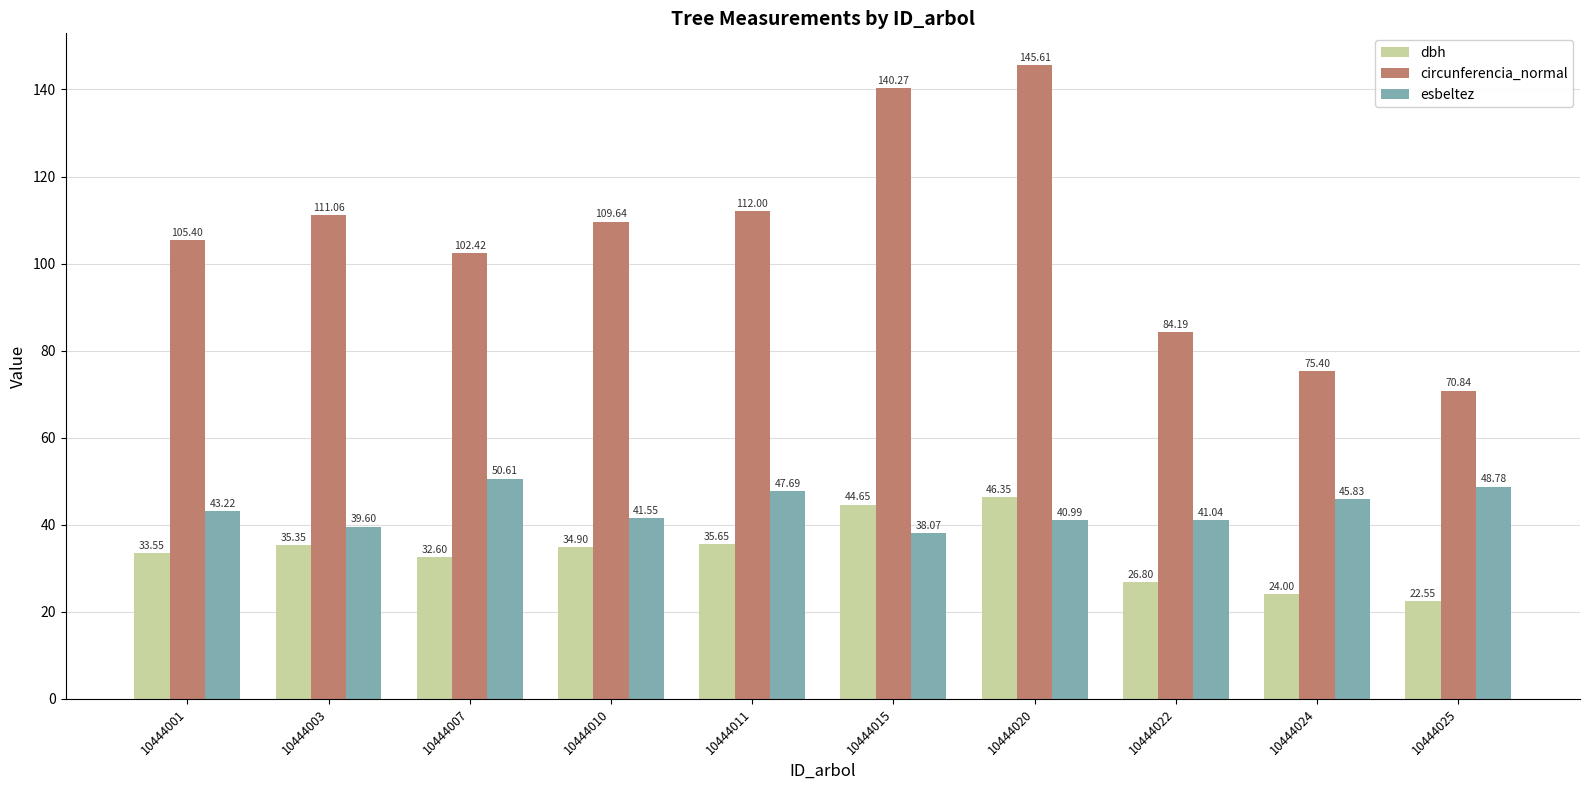

The esbeltez series shows 45.8 at 10444024. True or false?

True